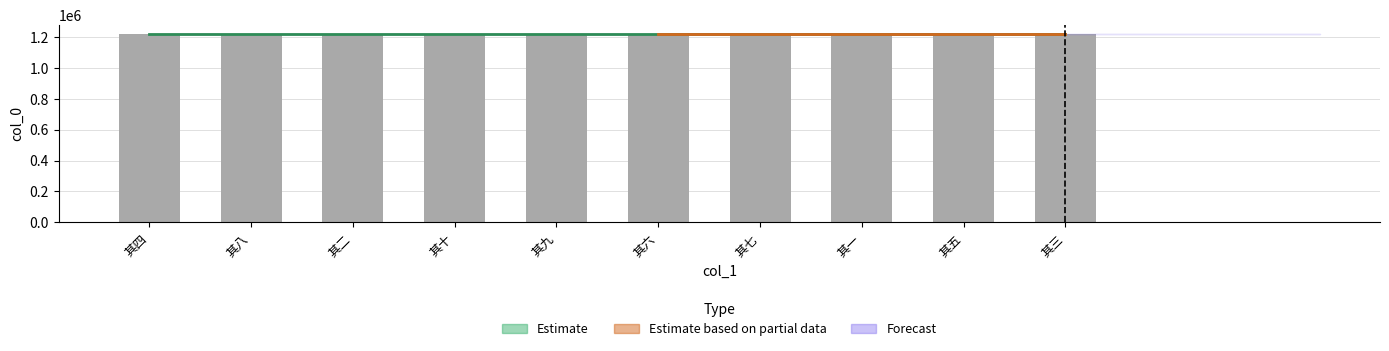

How many bars are there in total?

10